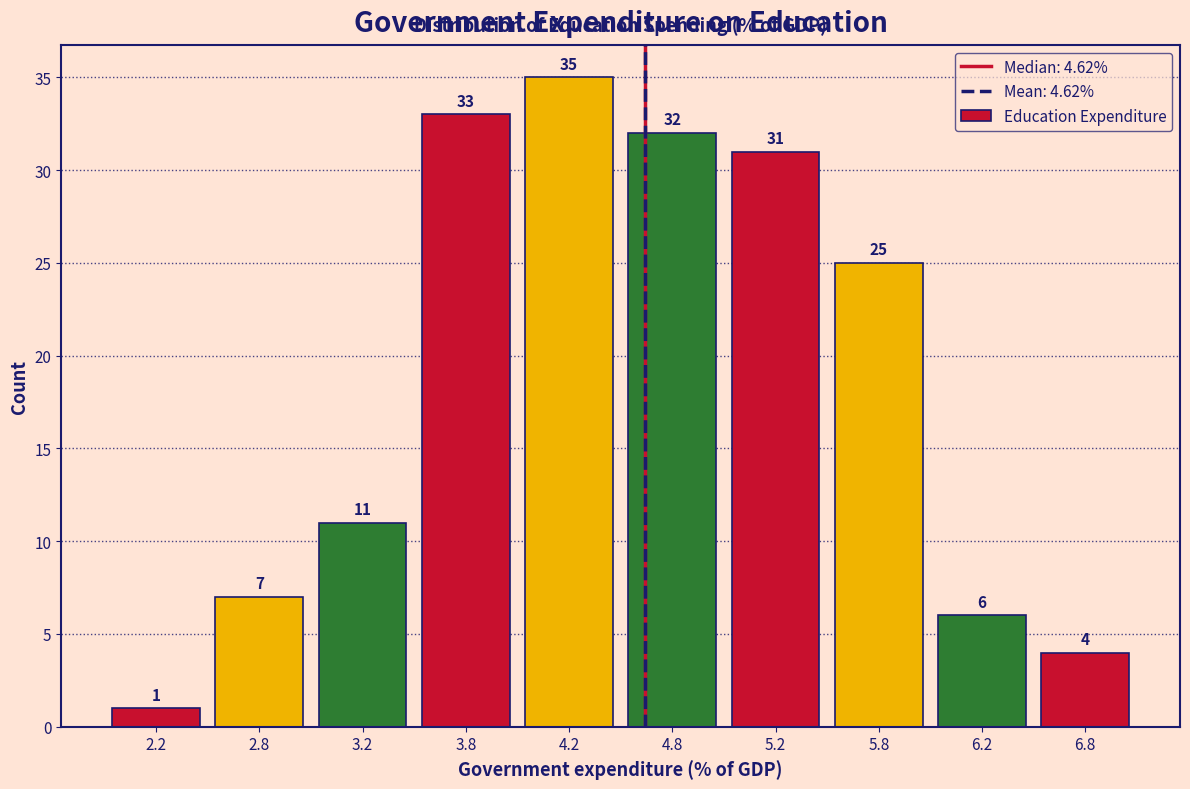

Reading left to right, transcribe this chart: for each bar, give the range it covers on the x-axis and its height.

2.0 to 2.5: 1
2.5 to 3.0: 7
3.0 to 3.5: 11
3.5 to 4.0: 33
4.0 to 4.5: 35
4.5 to 5.0: 32
5.0 to 5.5: 31
5.5 to 6.0: 25
6.0 to 6.5: 6
6.5 to 7.0: 4